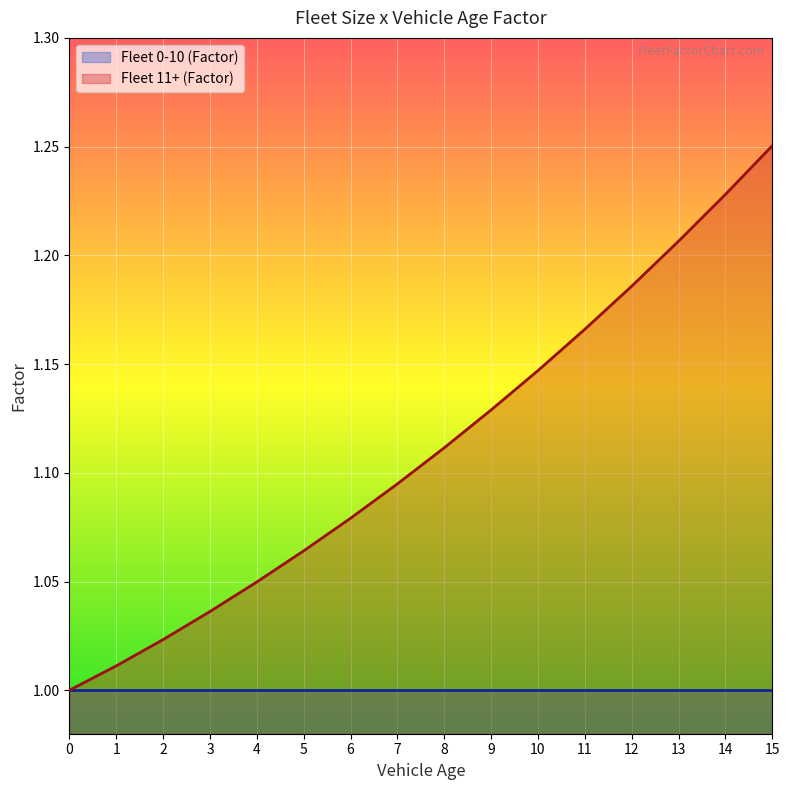

List the labels in order of value, largest first.

15, 14, 13, 12, 11, 10, 9, 8, 7, 6, 5, 4, 3, 2, 1, 0